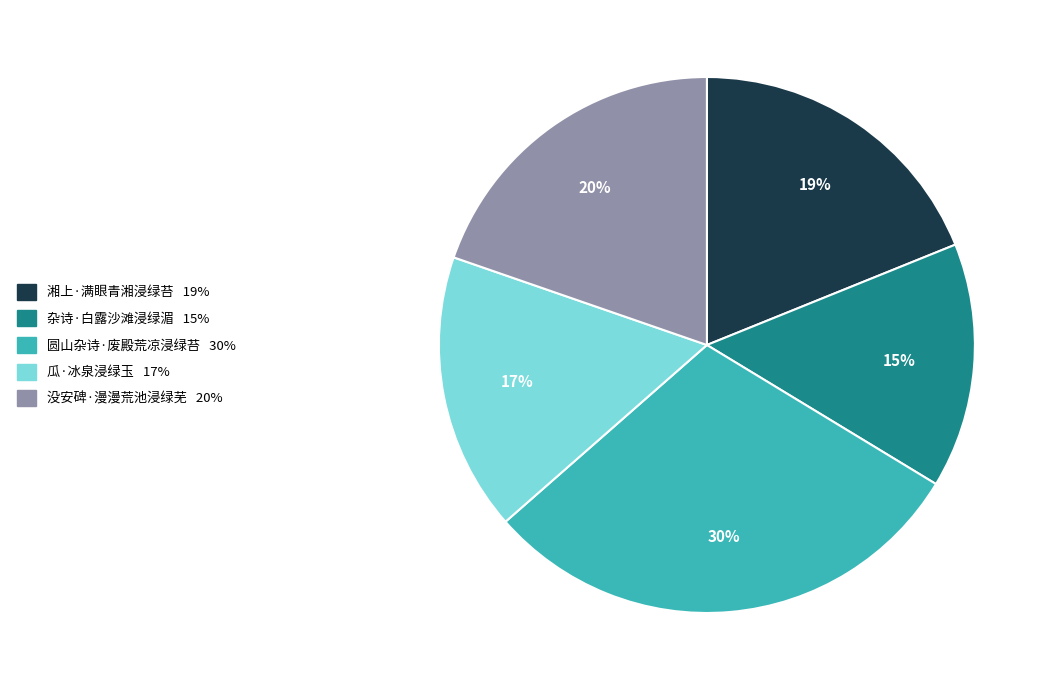

Between 瓜·冰泉浸绿玉 and 没安碑·漫漫荒池浸绿芜, which is larger?

没安碑·漫漫荒池浸绿芜